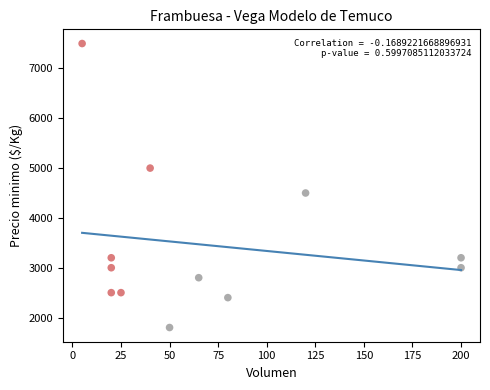

What Y value in the scatter plot is closest to 4650?

4500